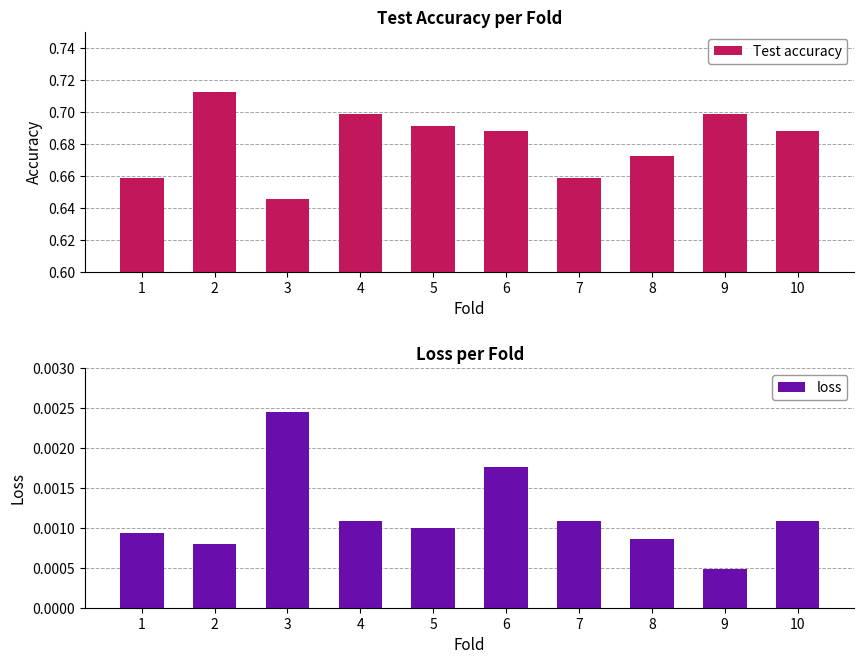

True or false: Test accuracy has a value of 0.7 at 7.

True